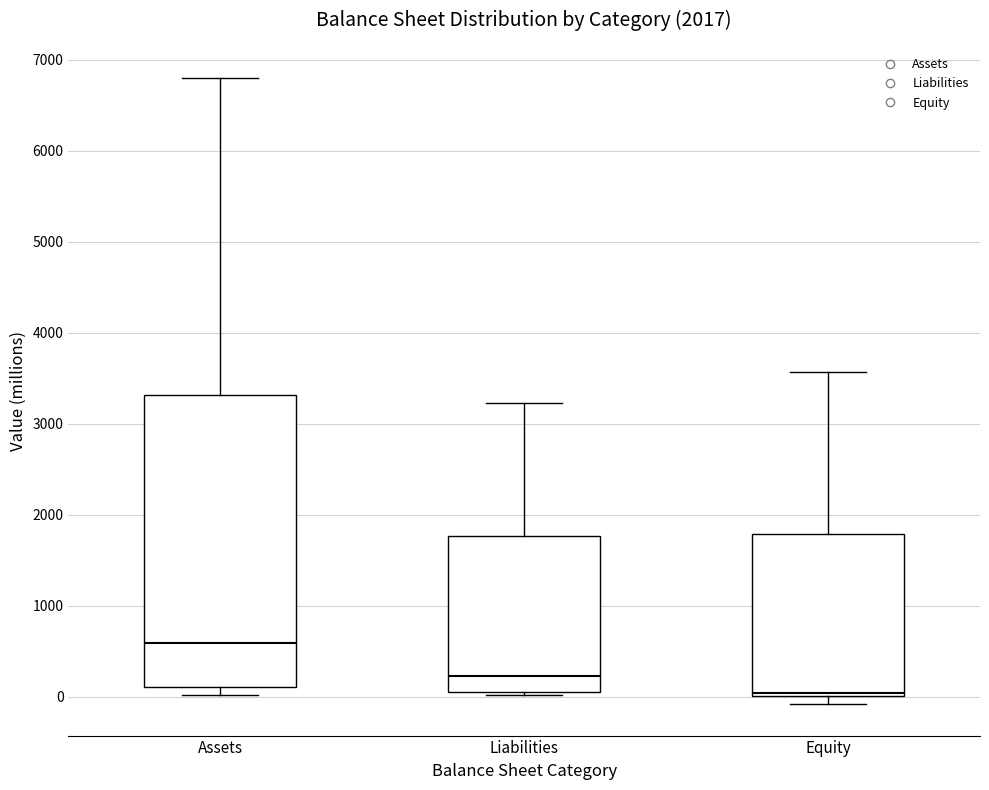

Comparing the boxes themselves (not the whiskers), which one is the tallest?

Assets